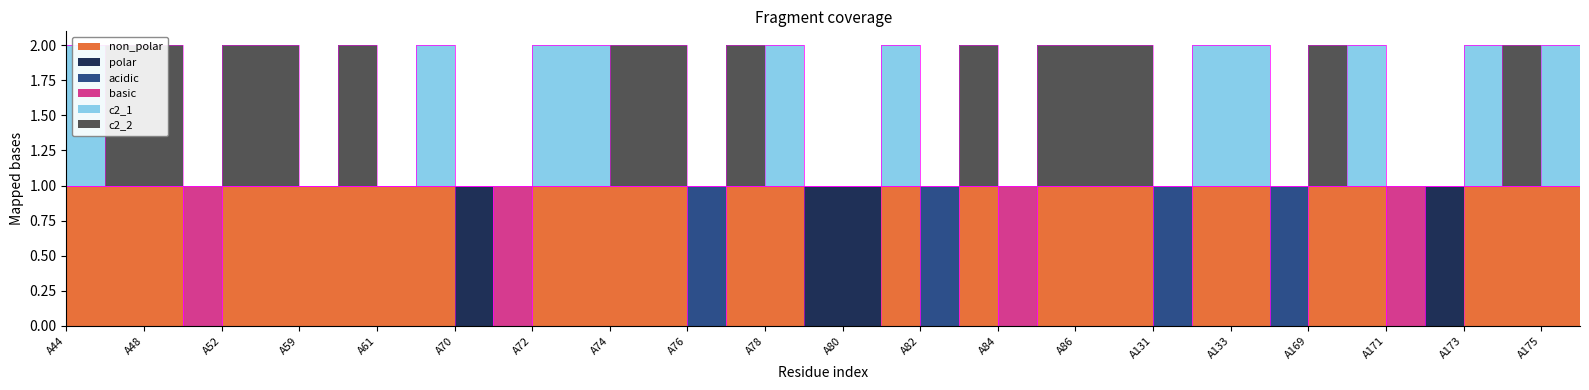

Which category has the lowest value across all series?

A51